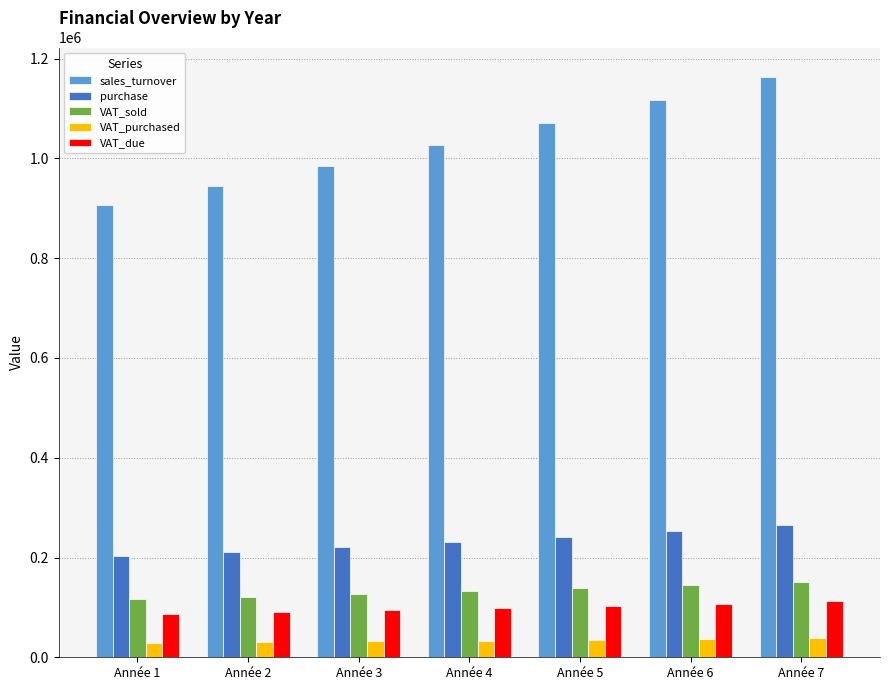

The value of sales_turnover at Année 4 is 1027195.7. True or false?

True